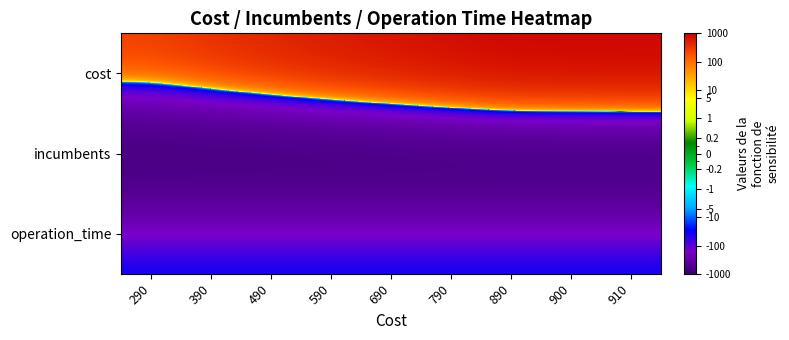

Which has a higher value, 900 or 590?

900